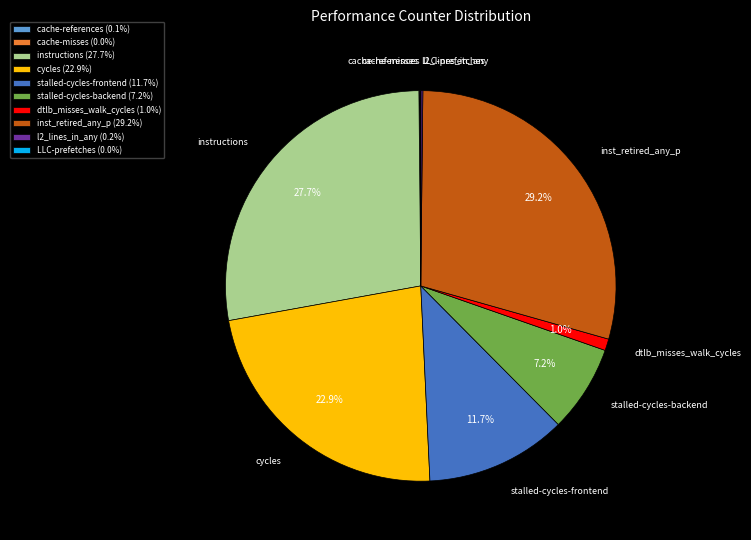

Which has a higher value, stalled-cycles-frontend or cycles?

cycles